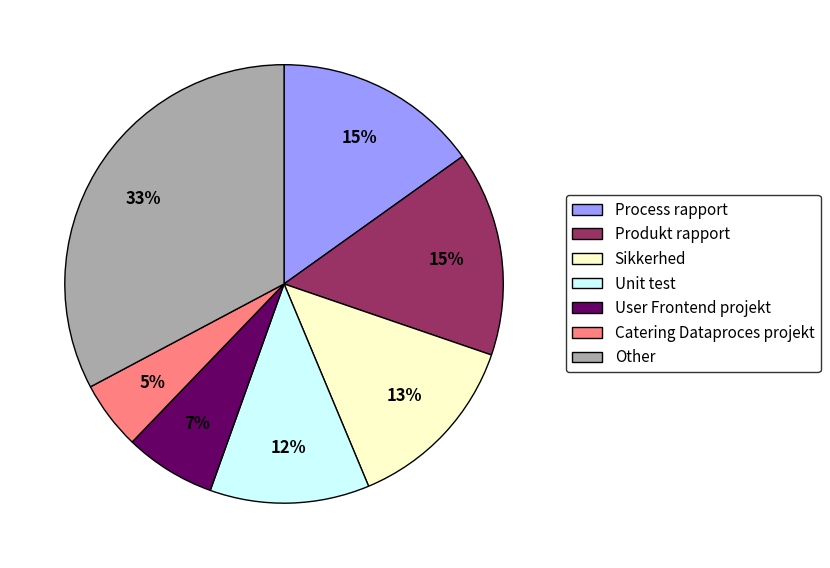

Count the number of slices in the pie.

7